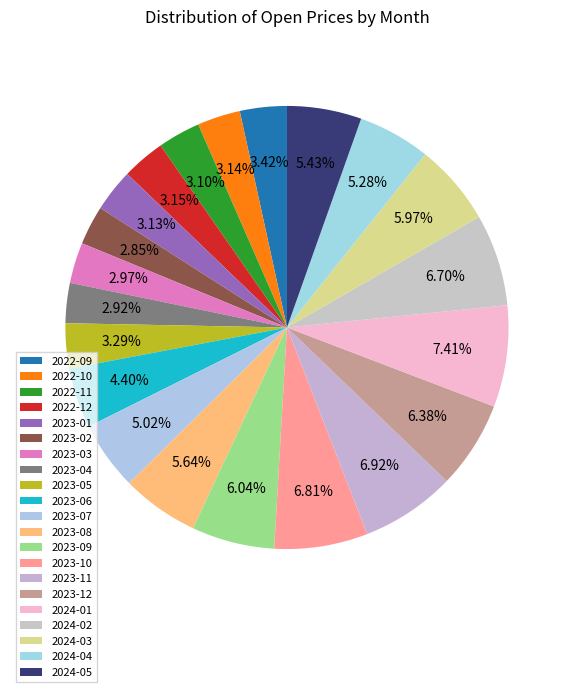

To the nearest percent, what portion does 2023-04 represent?

3%